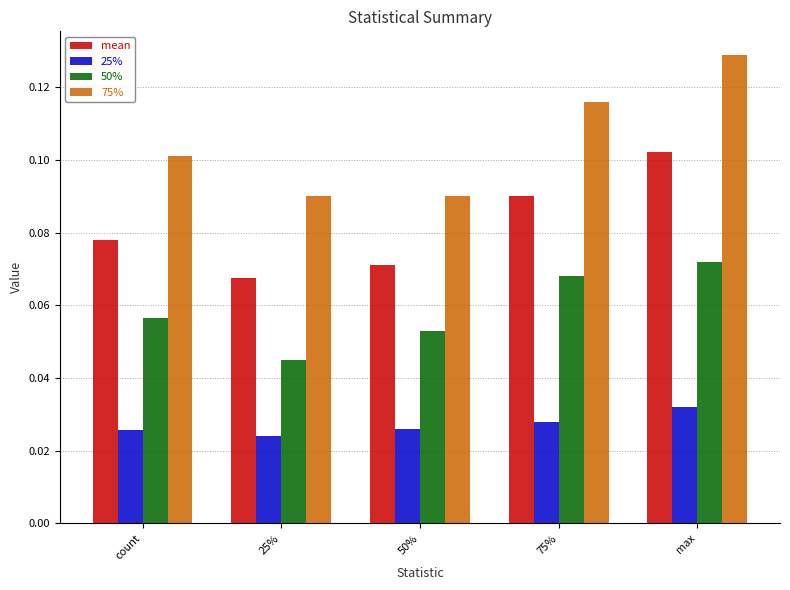

At which label does mean reach its minimum?

25%